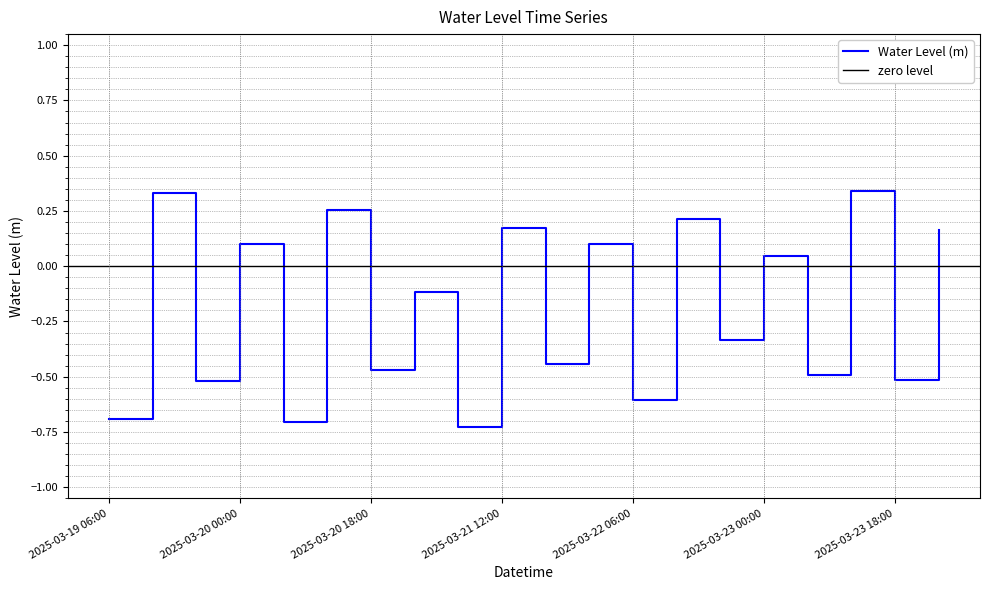

How many lines are shown in the chart?

1